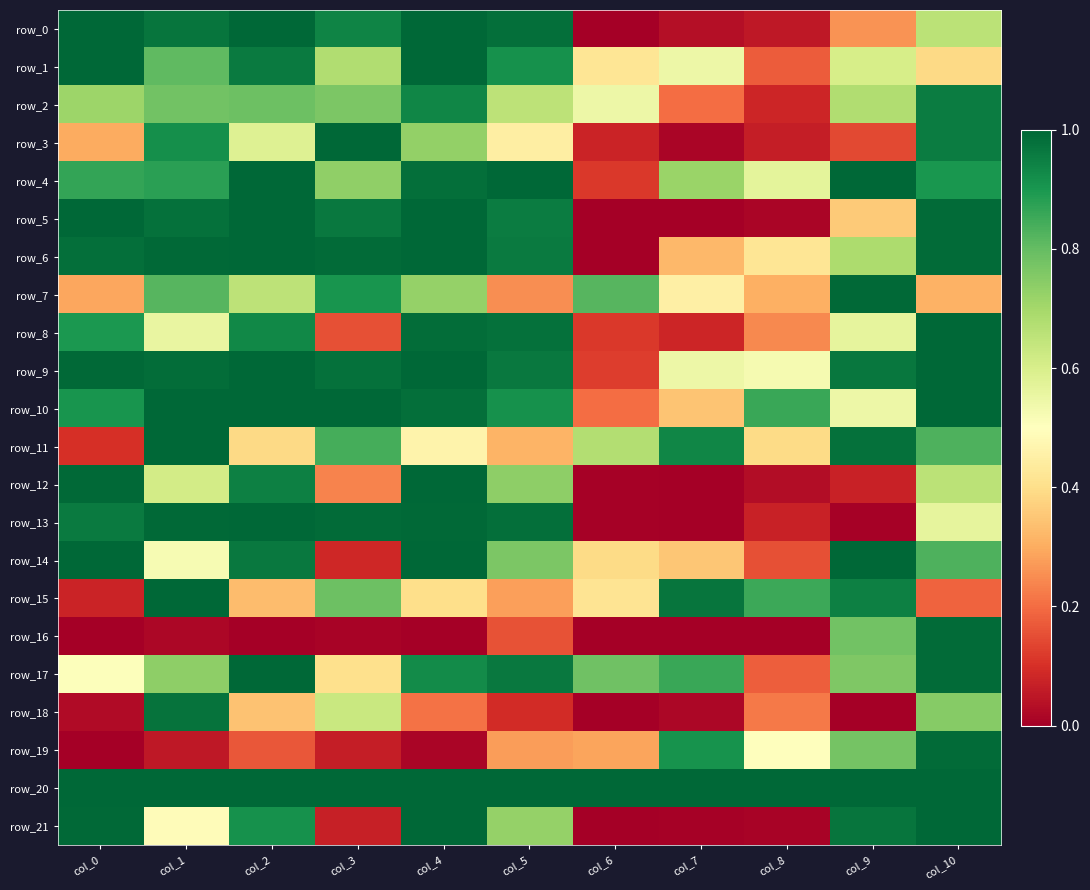

Reading left to right, list all the values displayed in this chart.

row_0: col_0=1.0	col_1=1.0	col_2=1.0	col_3=0.9	col_4=1.0	col_5=1.0	col_6=0.0	col_7=0.0	col_8=0.1	col_9=0.3	col_10=0.7
row_1: col_0=1.0	col_1=0.8	col_2=1.0	col_3=0.7	col_4=1.0	col_5=0.9	col_6=0.4	col_7=0.5	col_8=0.2	col_9=0.6	col_10=0.4
row_2: col_0=0.7	col_1=0.8	col_2=0.8	col_3=0.8	col_4=0.9	col_5=0.7	col_6=0.5	col_7=0.2	col_8=0.1	col_9=0.7	col_10=1.0
row_3: col_0=0.3	col_1=0.9	col_2=0.6	col_3=1.0	col_4=0.7	col_5=0.4	col_6=0.1	col_7=0.0	col_8=0.1	col_9=0.1	col_10=1.0
row_4: col_0=0.9	col_1=0.9	col_2=1.0	col_3=0.7	col_4=1.0	col_5=1.0	col_6=0.1	col_7=0.7	col_8=0.6	col_9=1.0	col_10=0.9
row_5: col_0=1.0	col_1=1.0	col_2=1.0	col_3=1.0	col_4=1.0	col_5=1.0	col_6=0.0	col_7=0.0	col_8=0.0	col_9=0.4	col_10=1.0
row_6: col_0=1.0	col_1=1.0	col_2=1.0	col_3=1.0	col_4=1.0	col_5=1.0	col_6=0.0	col_7=0.3	col_8=0.4	col_9=0.7	col_10=1.0
row_7: col_0=0.3	col_1=0.8	col_2=0.7	col_3=0.9	col_4=0.7	col_5=0.3	col_6=0.8	col_7=0.5	col_8=0.3	col_9=1.0	col_10=0.3
row_8: col_0=0.9	col_1=0.6	col_2=0.9	col_3=0.2	col_4=1.0	col_5=1.0	col_6=0.1	col_7=0.1	col_8=0.2	col_9=0.6	col_10=1.0
row_9: col_0=1.0	col_1=1.0	col_2=1.0	col_3=1.0	col_4=1.0	col_5=1.0	col_6=0.1	col_7=0.5	col_8=0.5	col_9=1.0	col_10=1.0
row_10: col_0=0.9	col_1=1.0	col_2=1.0	col_3=1.0	col_4=1.0	col_5=0.9	col_6=0.2	col_7=0.3	col_8=0.9	col_9=0.5	col_10=1.0
row_11: col_0=0.1	col_1=1.0	col_2=0.4	col_3=0.8	col_4=0.5	col_5=0.3	col_6=0.7	col_7=0.9	col_8=0.4	col_9=1.0	col_10=0.8
row_12: col_0=1.0	col_1=0.6	col_2=0.9	col_3=0.2	col_4=1.0	col_5=0.7	col_6=0.0	col_7=0.0	col_8=0.0	col_9=0.1	col_10=0.7
row_13: col_0=1.0	col_1=1.0	col_2=1.0	col_3=1.0	col_4=1.0	col_5=1.0	col_6=0.0	col_7=0.0	col_8=0.1	col_9=0.0	col_10=0.6
row_14: col_0=1.0	col_1=0.5	col_2=1.0	col_3=0.1	col_4=1.0	col_5=0.8	col_6=0.4	col_7=0.3	col_8=0.2	col_9=1.0	col_10=0.8
row_15: col_0=0.1	col_1=1.0	col_2=0.3	col_3=0.8	col_4=0.4	col_5=0.3	col_6=0.4	col_7=1.0	col_8=0.9	col_9=0.9	col_10=0.2
row_16: col_0=0.0	col_1=0.0	col_2=0.0	col_3=0.0	col_4=0.0	col_5=0.2	col_6=0.0	col_7=0.0	col_8=0.0	col_9=0.8	col_10=1.0
row_17: col_0=0.5	col_1=0.7	col_2=1.0	col_3=0.4	col_4=0.9	col_5=1.0	col_6=0.8	col_7=0.9	col_8=0.2	col_9=0.8	col_10=1.0
row_18: col_0=0.0	col_1=1.0	col_2=0.3	col_3=0.6	col_4=0.2	col_5=0.1	col_6=0.0	col_7=0.0	col_8=0.2	col_9=0.0	col_10=0.7
row_19: col_0=0.0	col_1=0.1	col_2=0.2	col_3=0.1	col_4=0.0	col_5=0.3	col_6=0.3	col_7=0.9	col_8=0.5	col_9=0.8	col_10=1.0
row_20: col_0=1.0	col_1=1.0	col_2=1.0	col_3=1.0	col_4=1.0	col_5=1.0	col_6=1.0	col_7=1.0	col_8=1.0	col_9=1.0	col_10=1.0
row_21: col_0=1.0	col_1=0.5	col_2=0.9	col_3=0.1	col_4=1.0	col_5=0.7	col_6=0.0	col_7=0.0	col_8=0.0	col_9=1.0	col_10=1.0